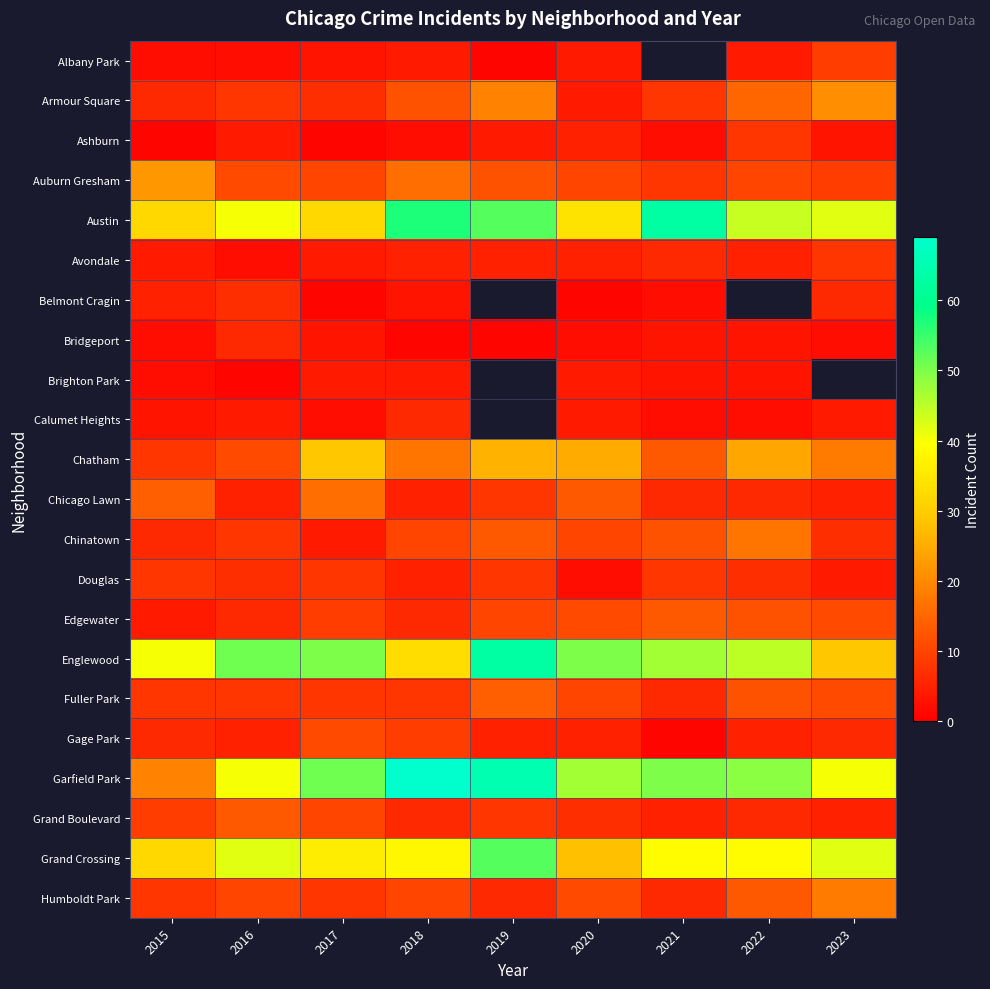

What is the minimum value shown in the chart?

1.0